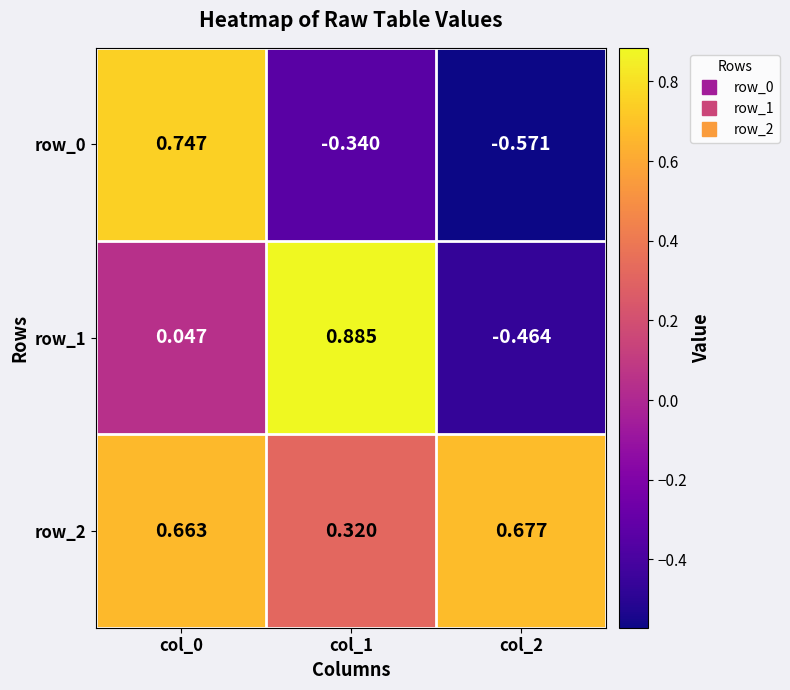

How many data points does each series have?

3